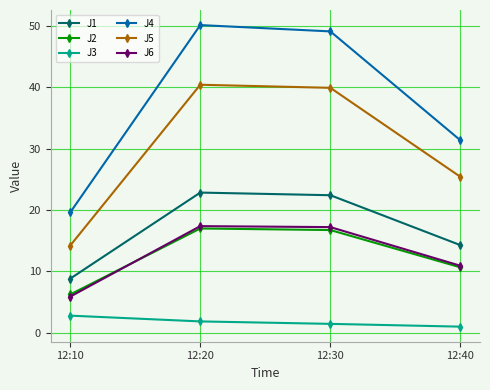

At which label is J5 closest to 27?

12:40